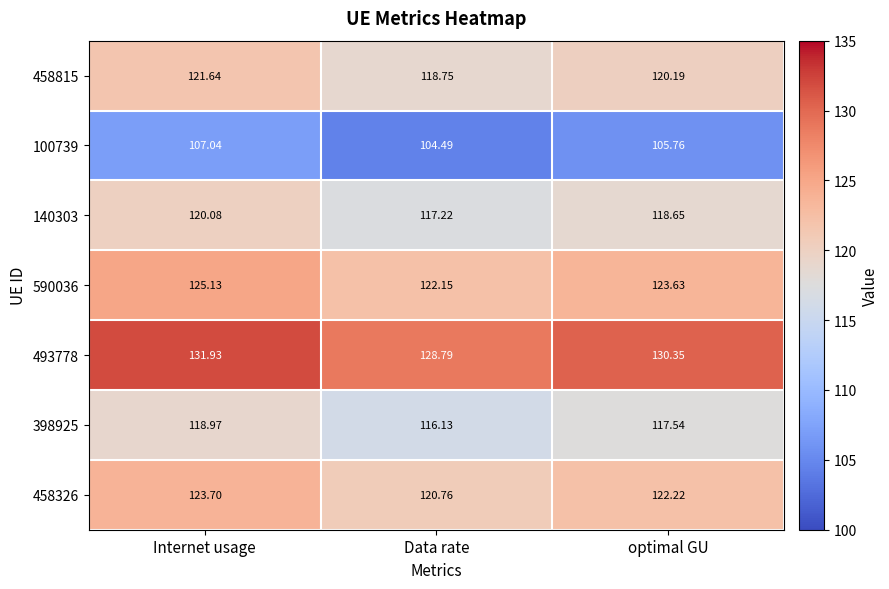

How many series are shown in this chart?

7